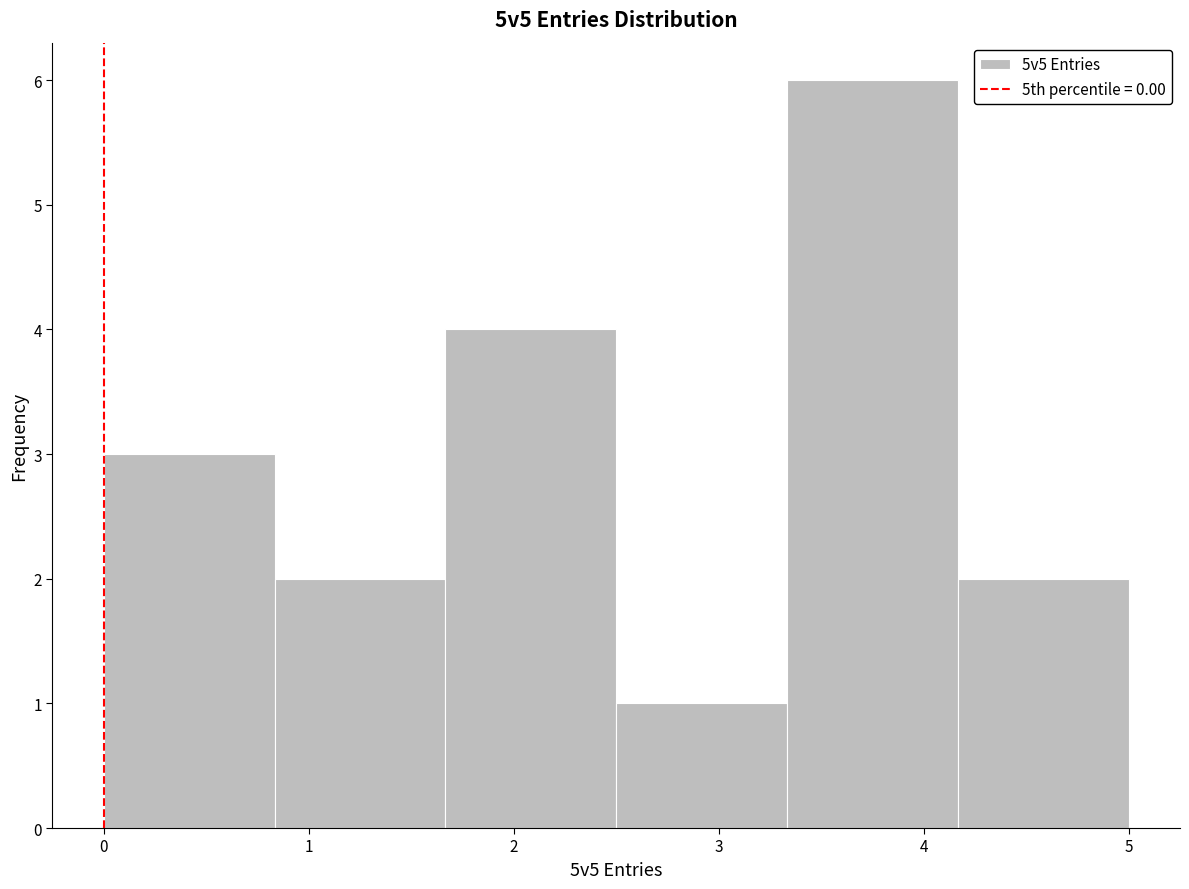

Reading left to right, transcribe this chart: for each bar, give the range it covers on the x-axis and its height. Neither the bar edges nor the heights are printed on the chart, so give them approximately, as read against the axes.

0.0 to 0.8: 3
0.8 to 1.7: 2
1.7 to 2.5: 4
2.5 to 3.3: 1
3.3 to 4.2: 6
4.2 to 5.0: 2